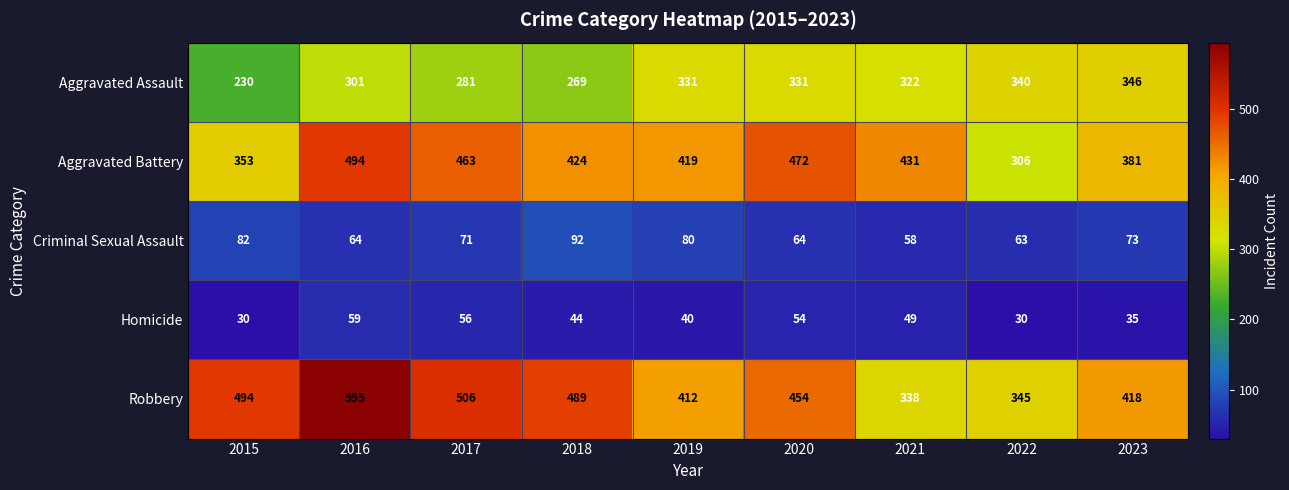

What is the greatest value displayed?

595